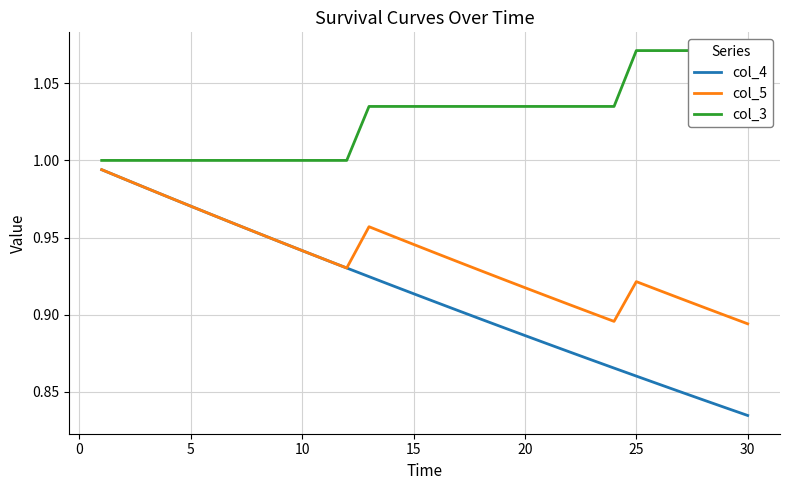

At which label does col_4 reach its minimum?

30